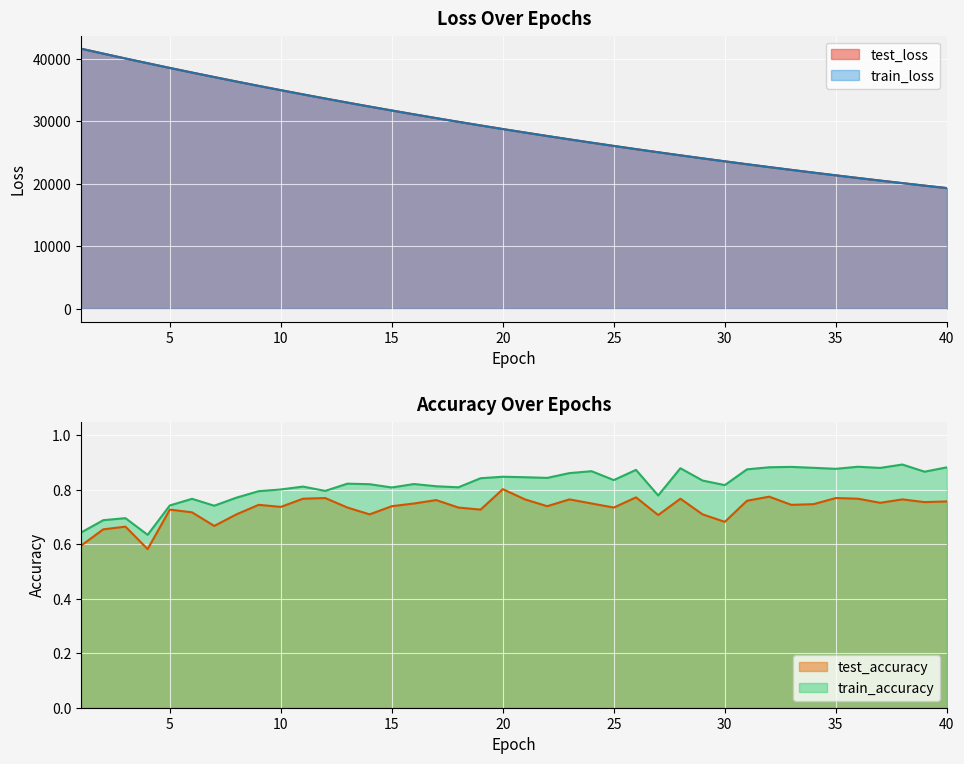

Between 15 and 19, which is larger?

15